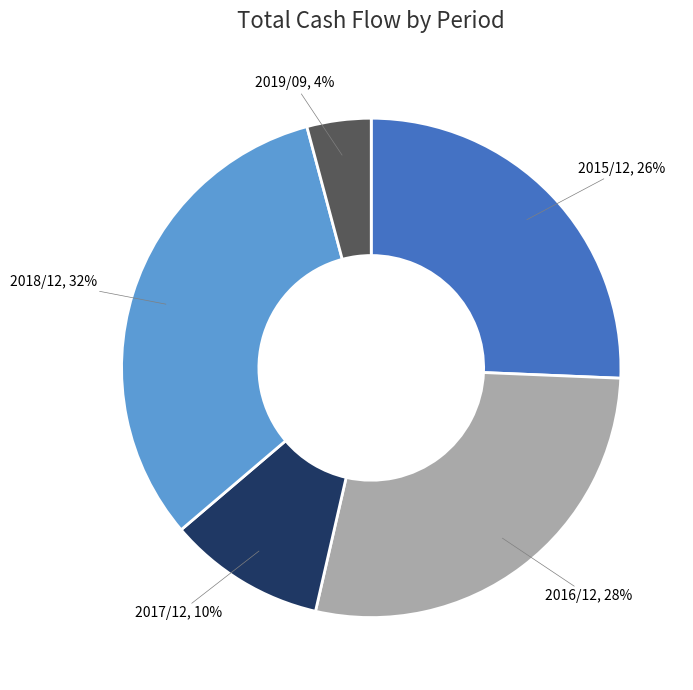

To the nearest percent, what is the difference between the largest and smallest slice percentages?

28%